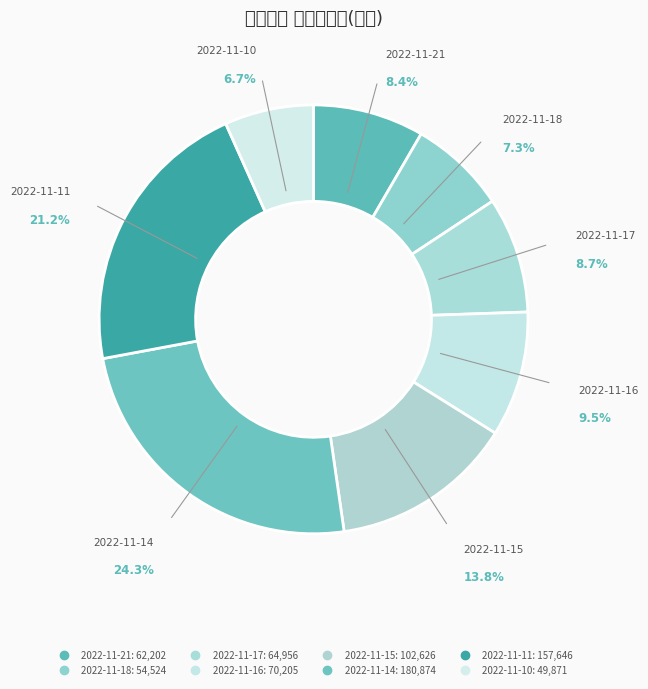

Does any single category account for the majority?

No